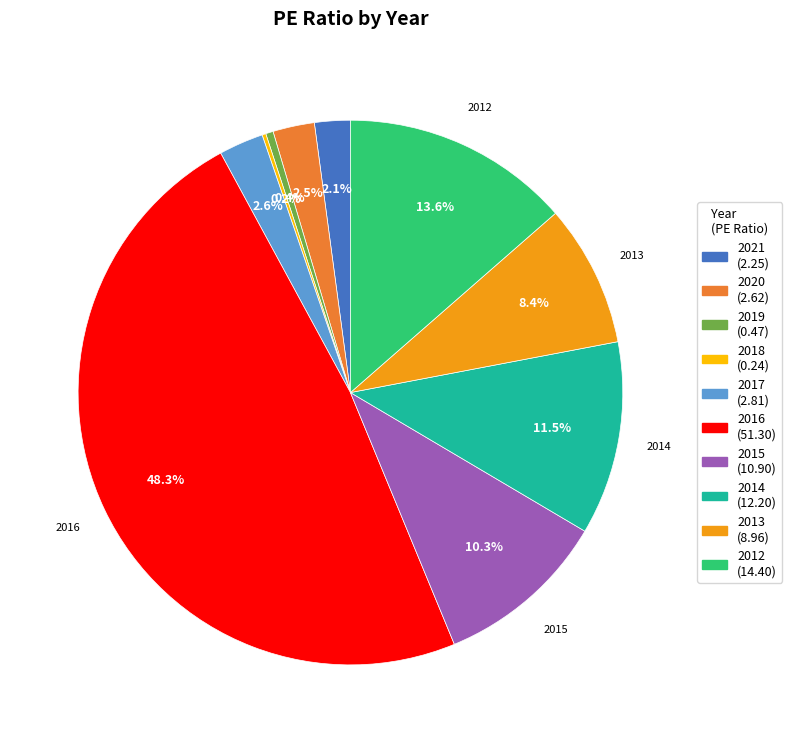

Is it true that 2017 is 16% of the pie?

False